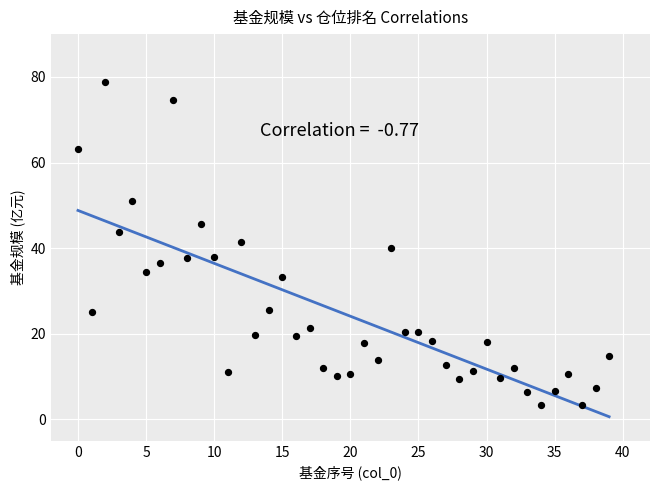

What is the range of Y values (max minus min)?

75.5